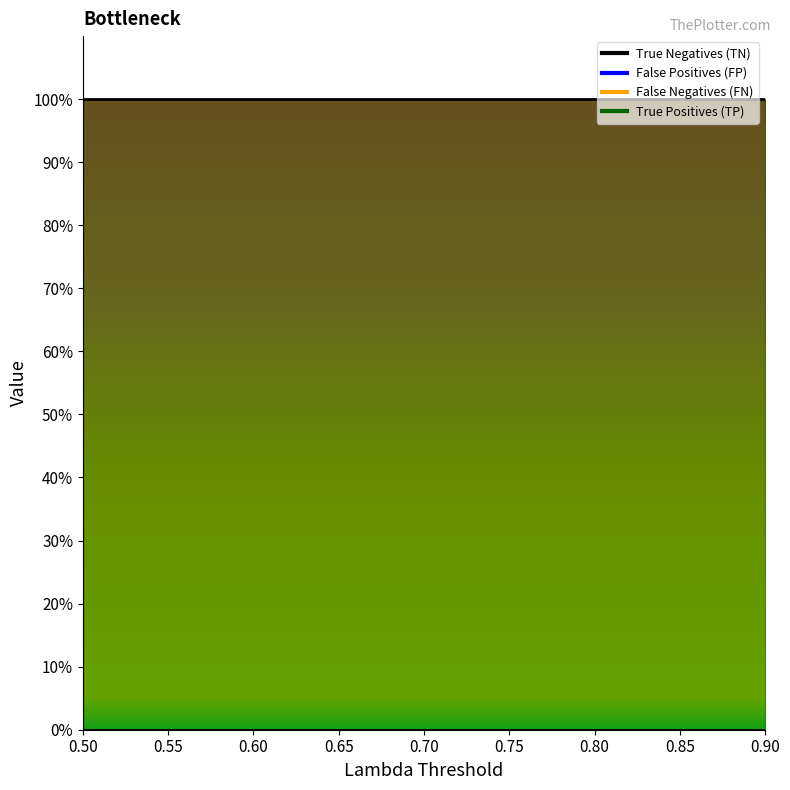

At which category does the chart reach its minimum across all series?

0.5